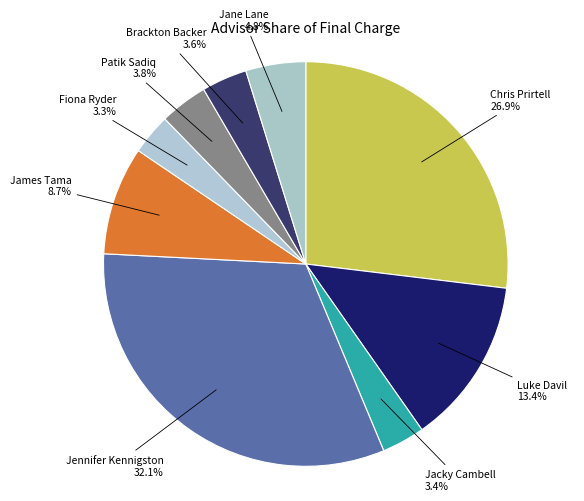

How much of the chart is everything except Jacky Cambell?

96.6%